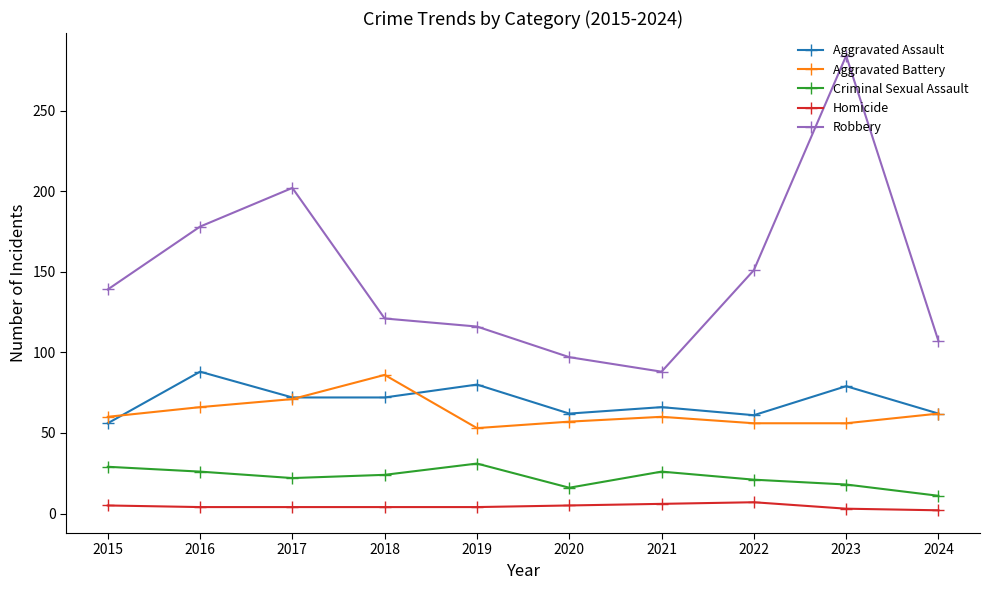

What is the sum of the Criminal Sexual Assault values at 2021 and 2017?

48